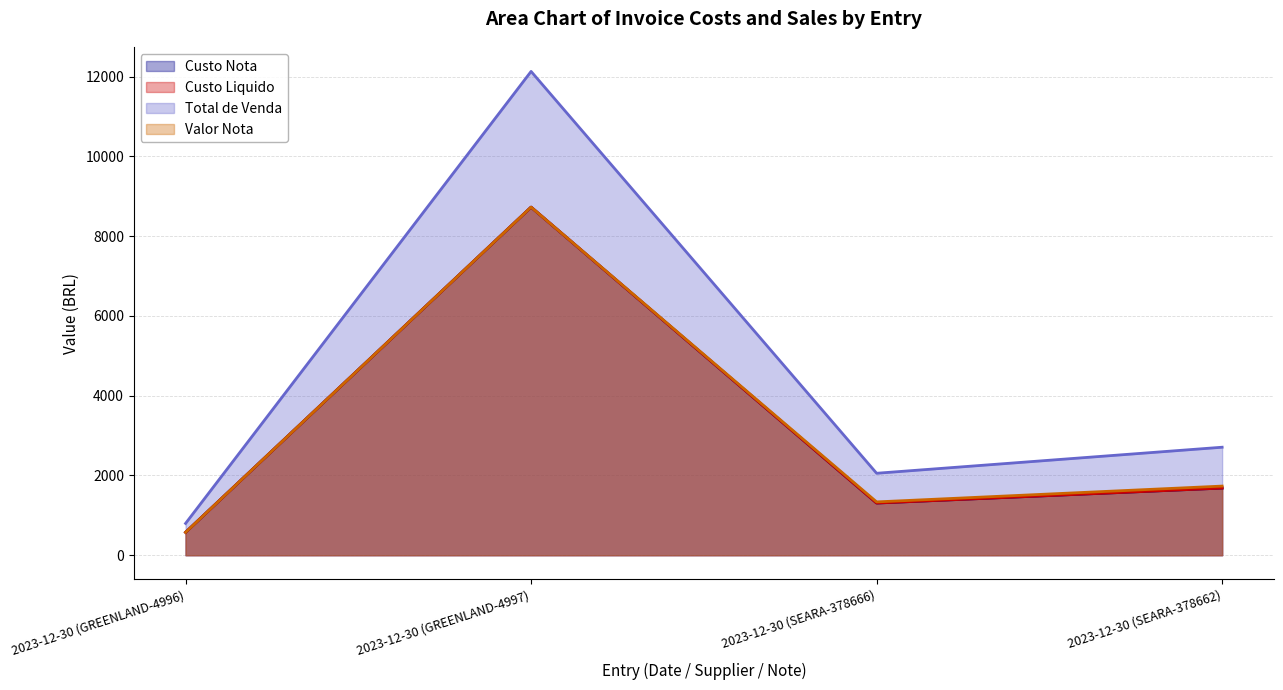

Where is Total de Venda nearest to the value 6462?

2023-12-30 (SEARA-378662)